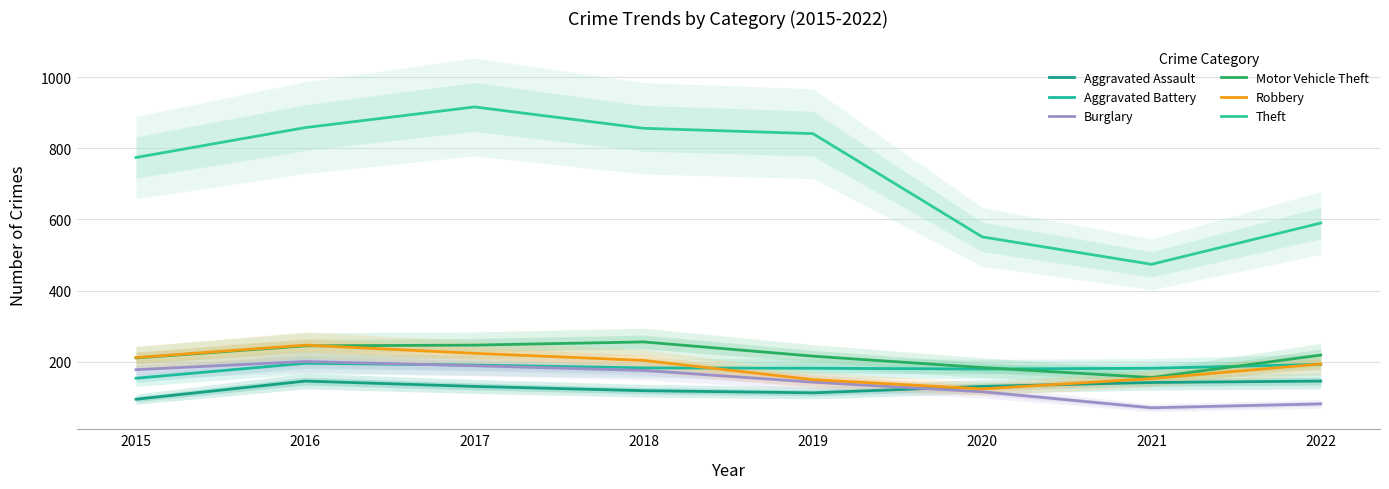

What is the spread (max minus min) of values at 2018?

737